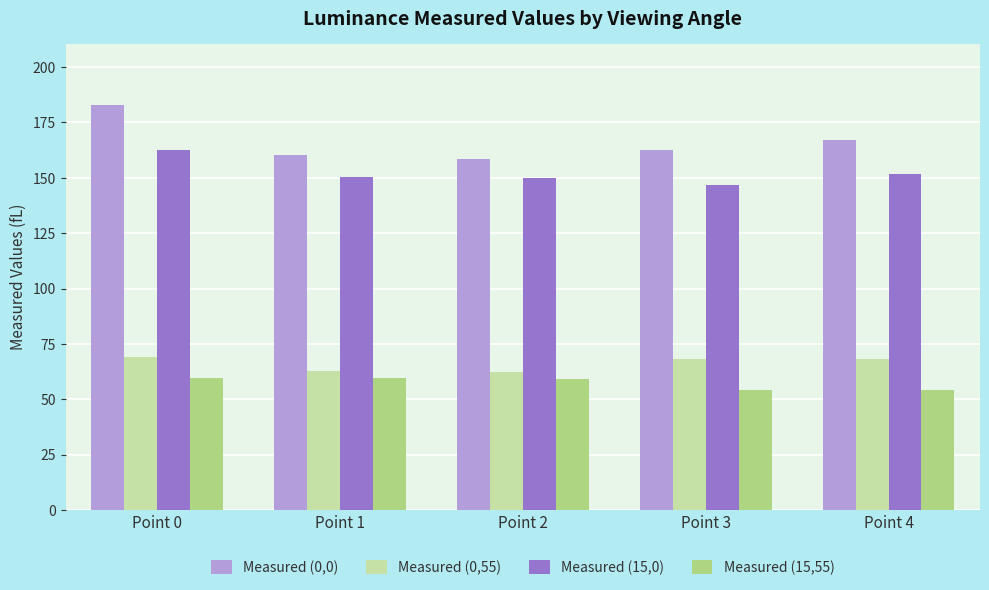

What is the value of the Measured (15,0) bar at the 1st from the left?

162.6